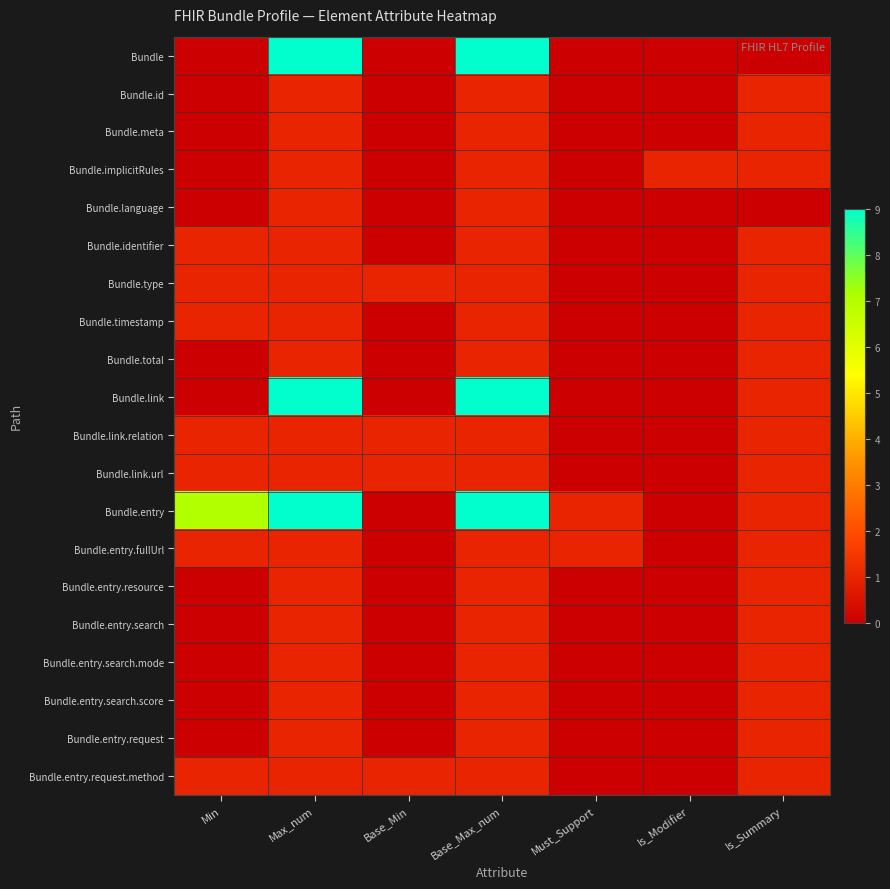

At which category is the sum across all series the highest?

Max_num